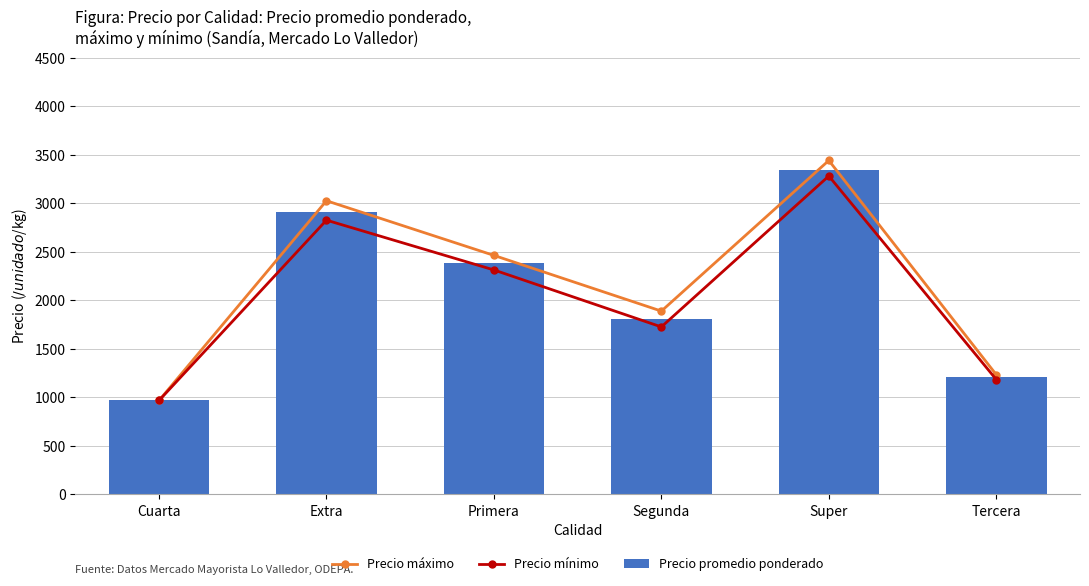

Between Extra and Cuarta, which is larger?

Extra